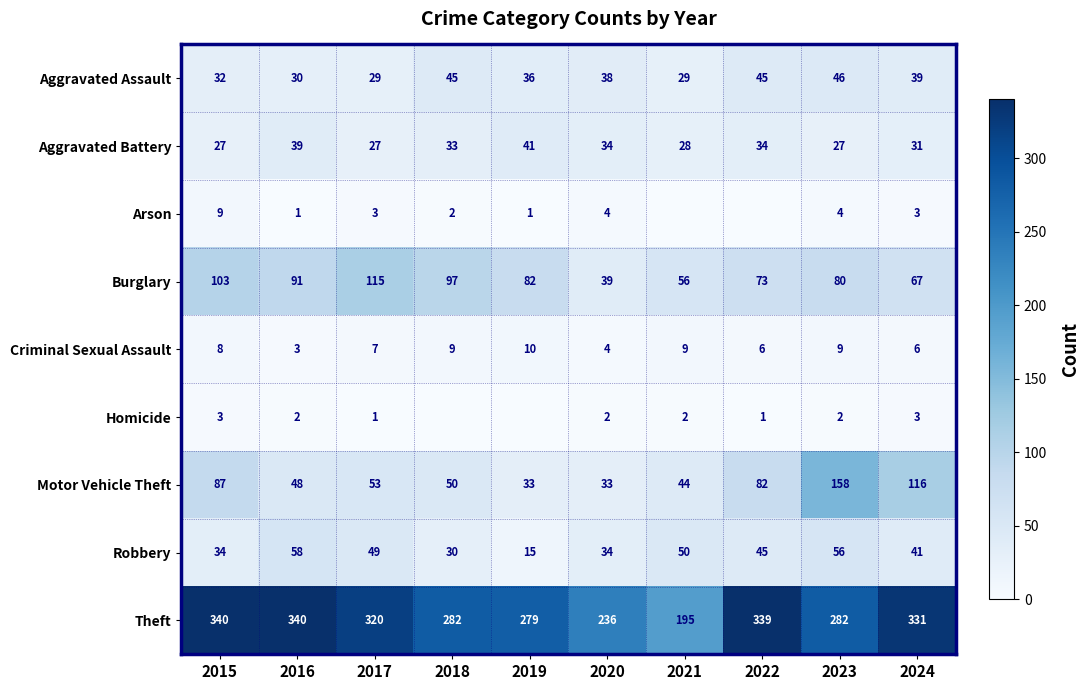

What is the highest value of the Aggravated Battery series?

41